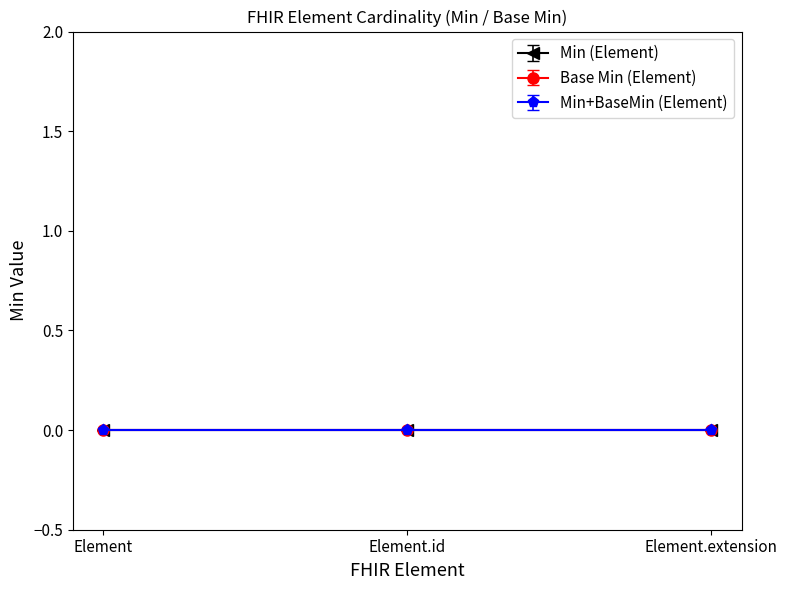

Which series changed the most between Element and Element.id?

Element (Min)